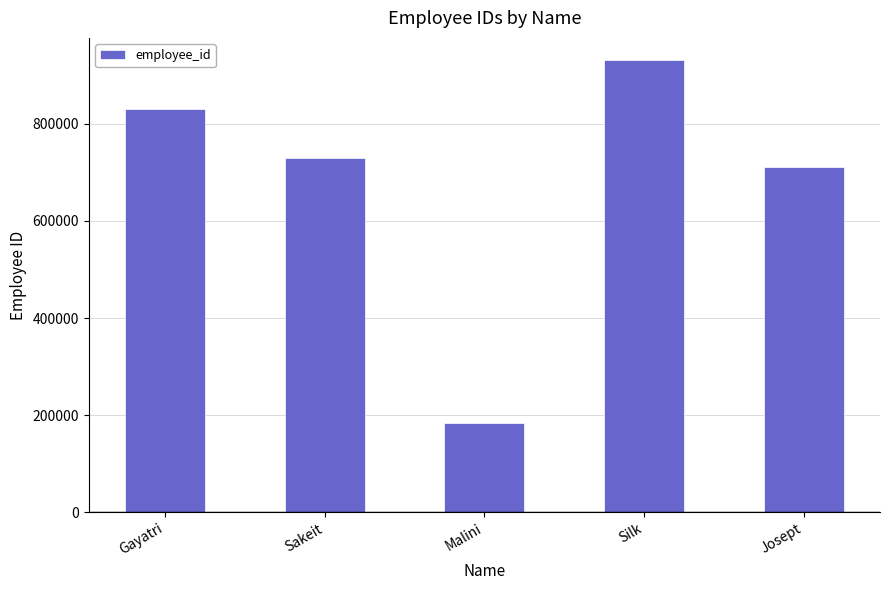

Reading left to right, extract all data points from this chart.

830484	729358	183946	930592	712046